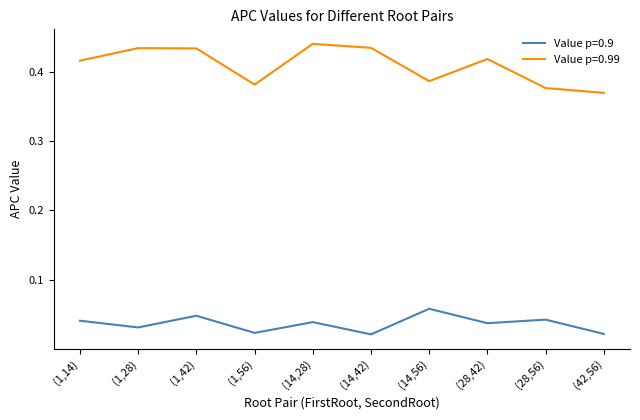

Which category has the highest value in the Value p=0.9 series?

(14,56)